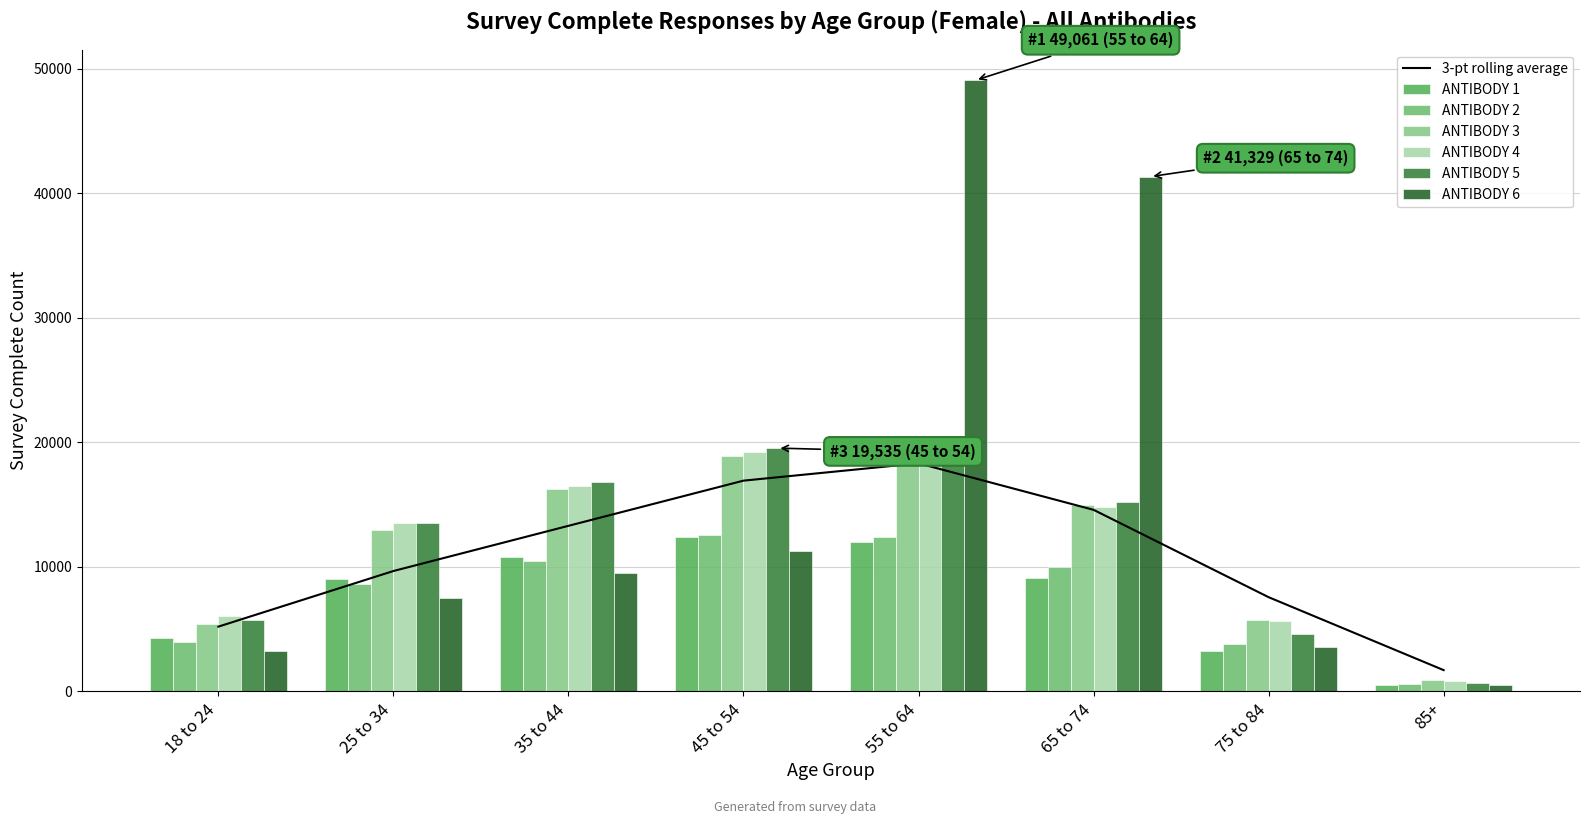

At which label is ANTIBODY 5 closest to 10107?

25 to 34